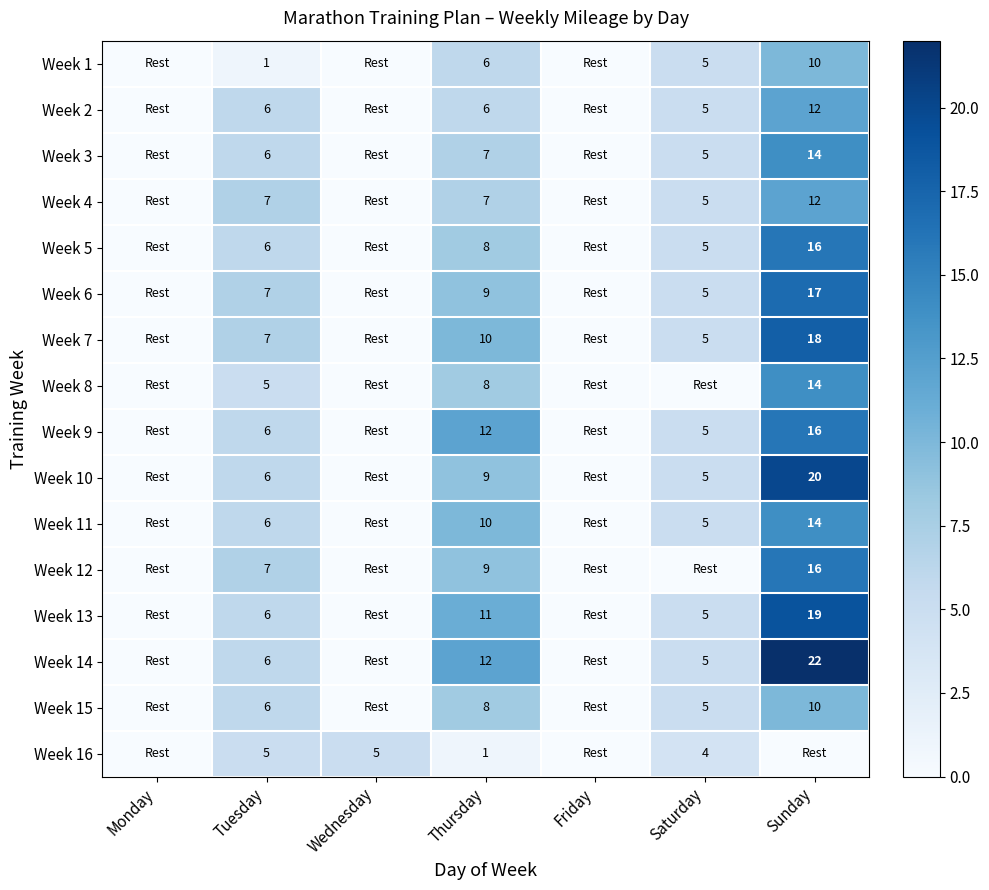

True or false: Week 7 has a value of 11 at Tuesday.

False